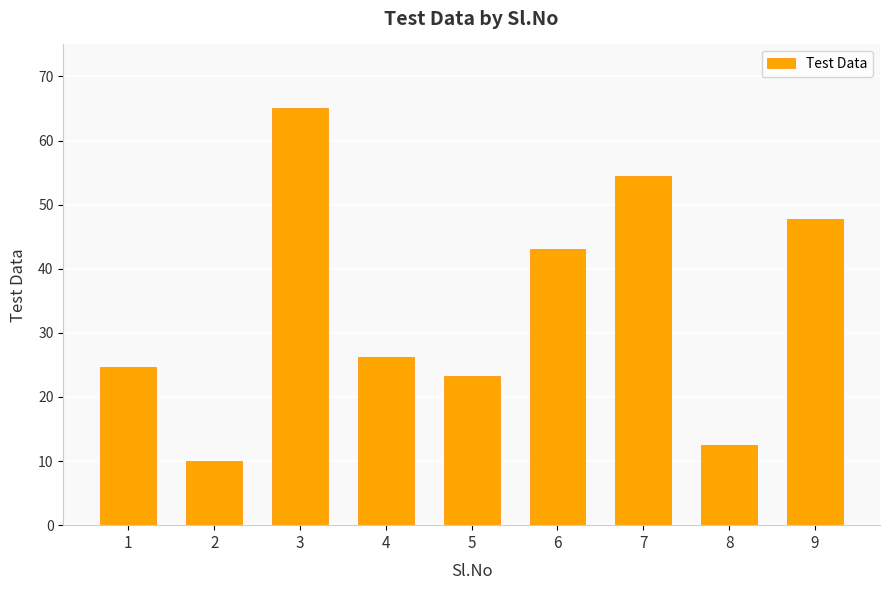

What is the value of the 7th bar from the left?

54.4